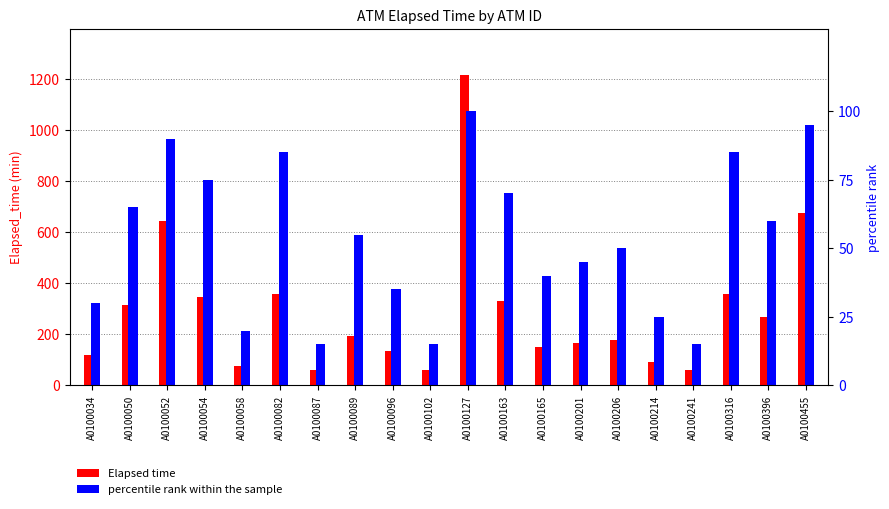

At which label is percentile rank within the sample closest to 57?

A0100089